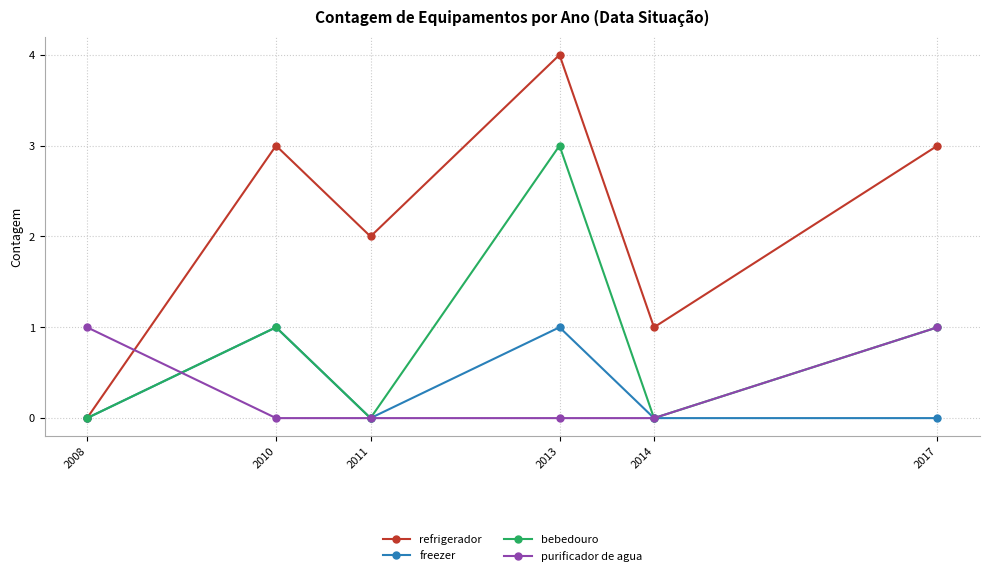

What is the difference between the maximum and second lowest values in the freezer series?

1